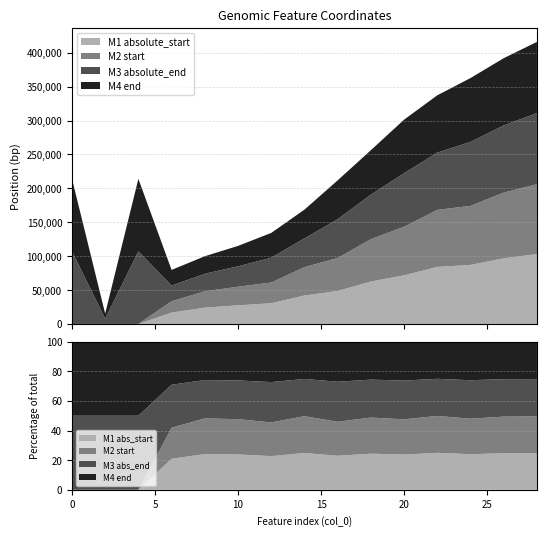

Reading left to right, extract all data points from this chart.

end: 107124	7653	106987	23148	25857	30092	36599	42385	57252	65609	78966	84491	94266	99129	104987
absolute_end: 107124	7653	106987	23148	25857	30092	36599	42385	57252	65609	78966	84491	94266	99129	104987
start: 0	0	0	16688	24068	27438	30519	41887	48619	62496	71654	84097	87045	96828	102976
absolute_start: 0	0	0	16688	24068	27438	30519	41887	48619	62496	71654	84097	87045	96828	102976